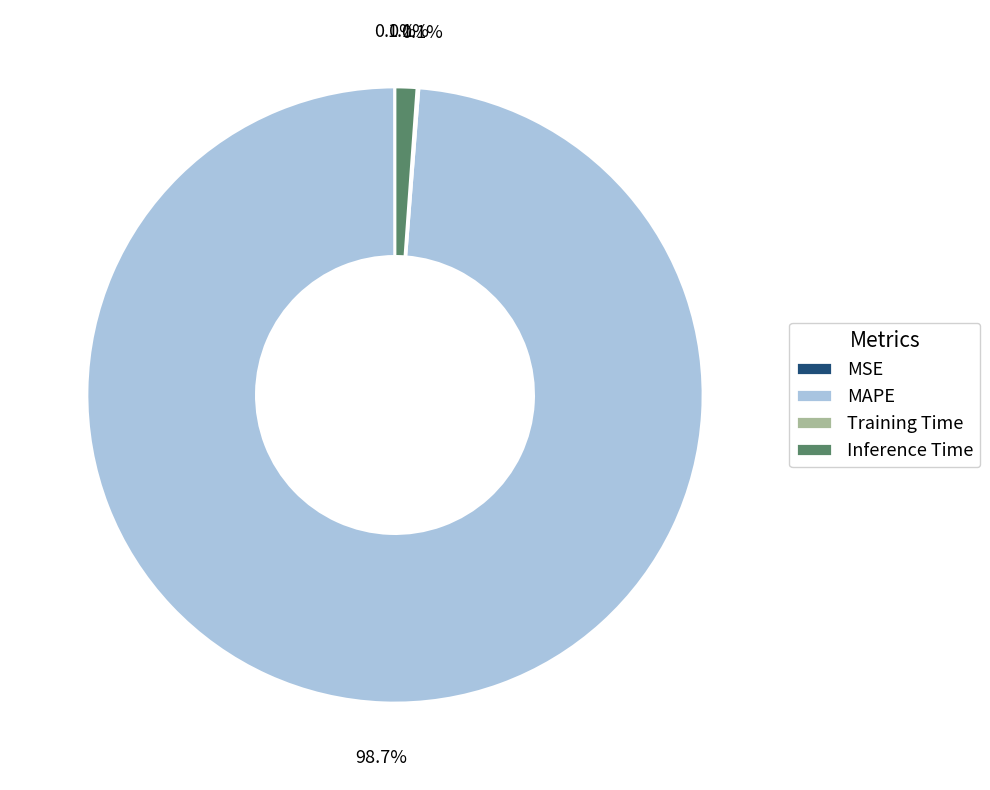

What is the total percentage of Inference Time and MAPE?

99.9%